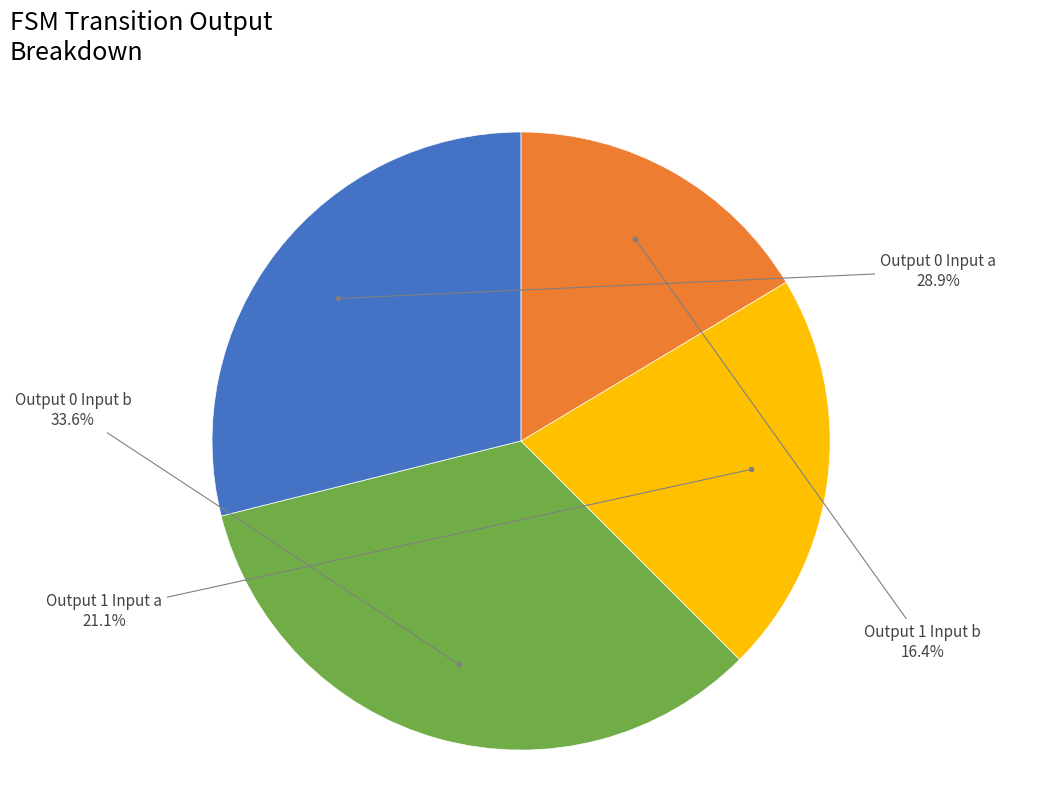

Which slice is the smallest?

Output 1 Input b